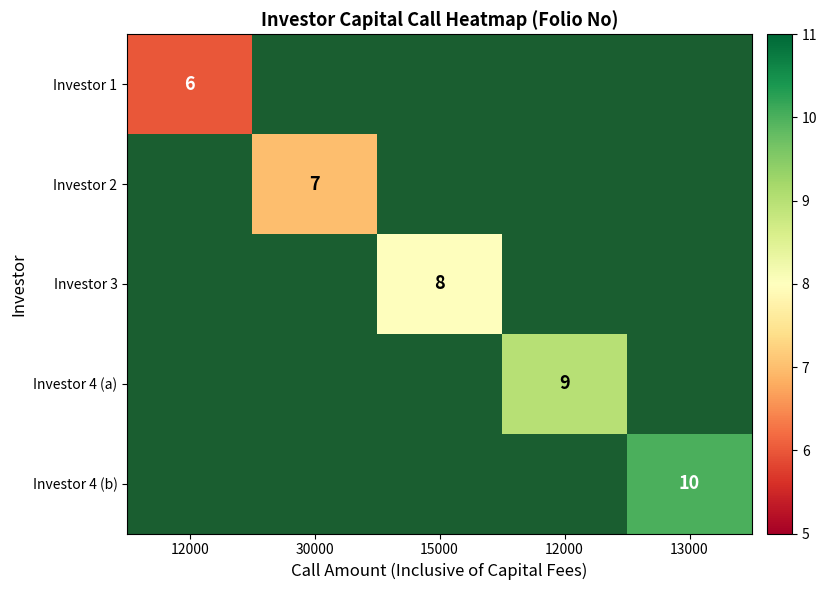

How many values in Investor 4 (b) are above zero?

1